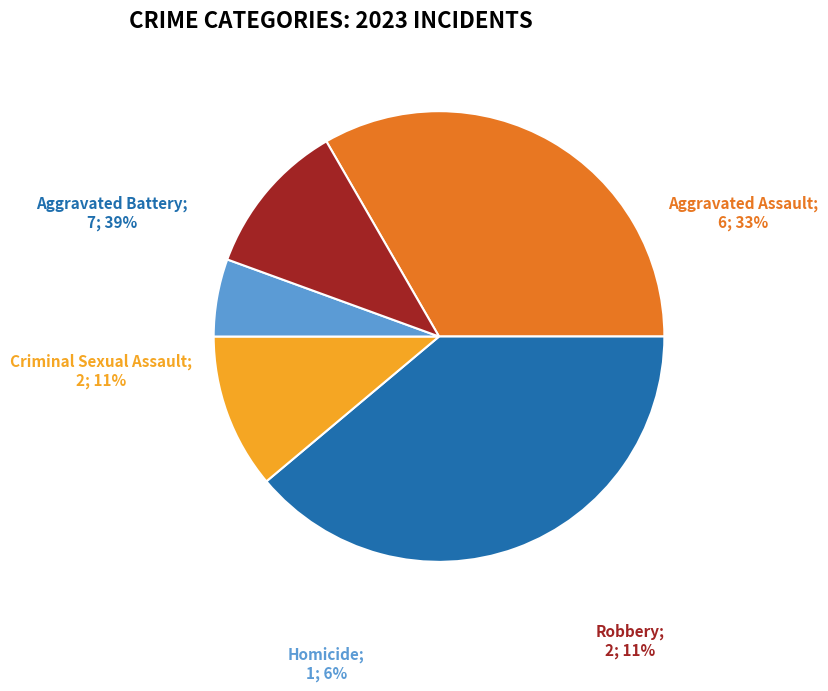

Between Homicide and Aggravated Assault, which is larger?

Aggravated Assault